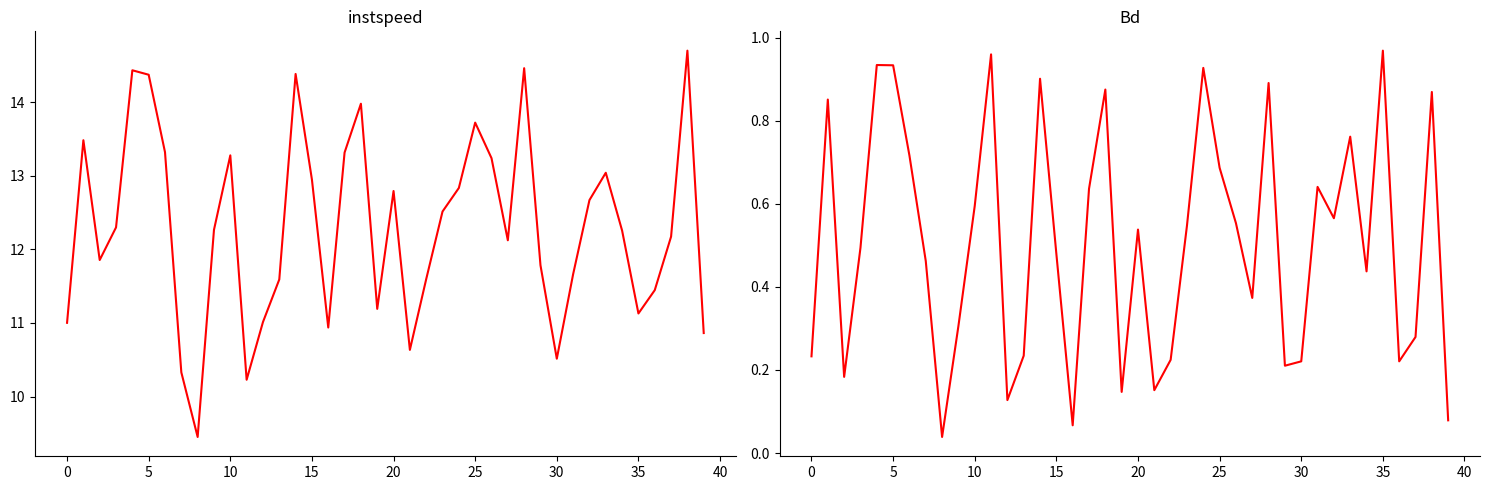

Reading left to right, what are all the values shown in this chart?

instspeed: 11.0	13.5	11.9	12.3	14.4	14.4	13.3	10.3	9.5	12.3	13.3	10.2	11.0	11.6	14.4	12.9	10.9	13.3	14.0	11.2	12.8	10.6	11.6	12.5	12.8	13.7	13.2	12.1	14.5	11.8	10.5	11.7	12.7	13.0	12.3	11.1	11.4	12.2	14.7	10.9
Bd: 0.2	0.9	0.2	0.5	0.9	0.9	0.7	0.5	0.0	0.3	0.6	1.0	0.1	0.2	0.9	0.5	0.1	0.6	0.9	0.1	0.5	0.2	0.2	0.5	0.9	0.7	0.6	0.4	0.9	0.2	0.2	0.6	0.6	0.8	0.4	1.0	0.2	0.3	0.9	0.1